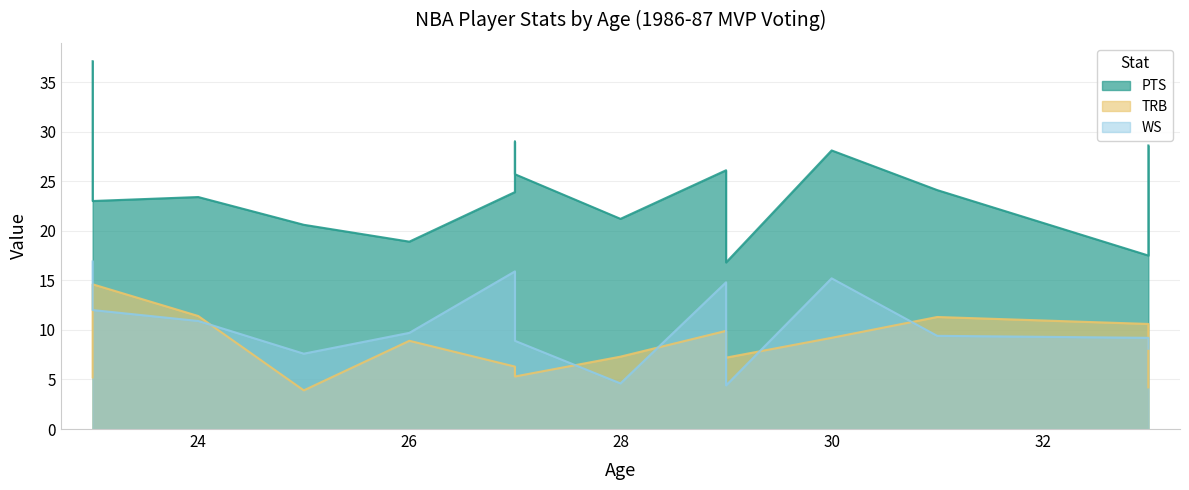

What is the average value of the PTS series?

24.3